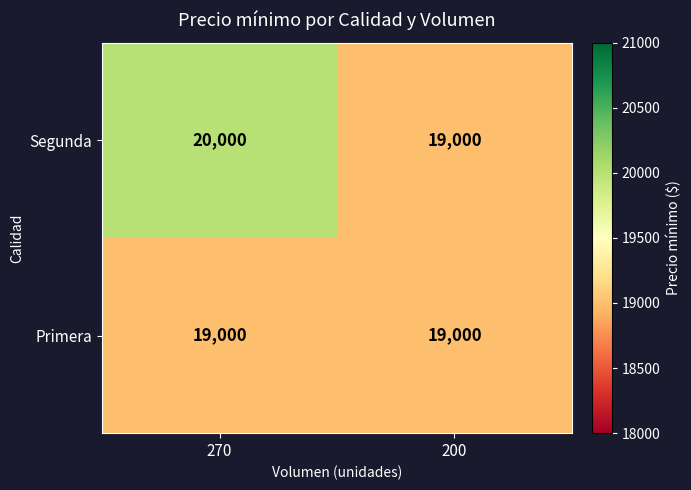

What is the difference between the maximum and minimum values in the Segunda series?

1000